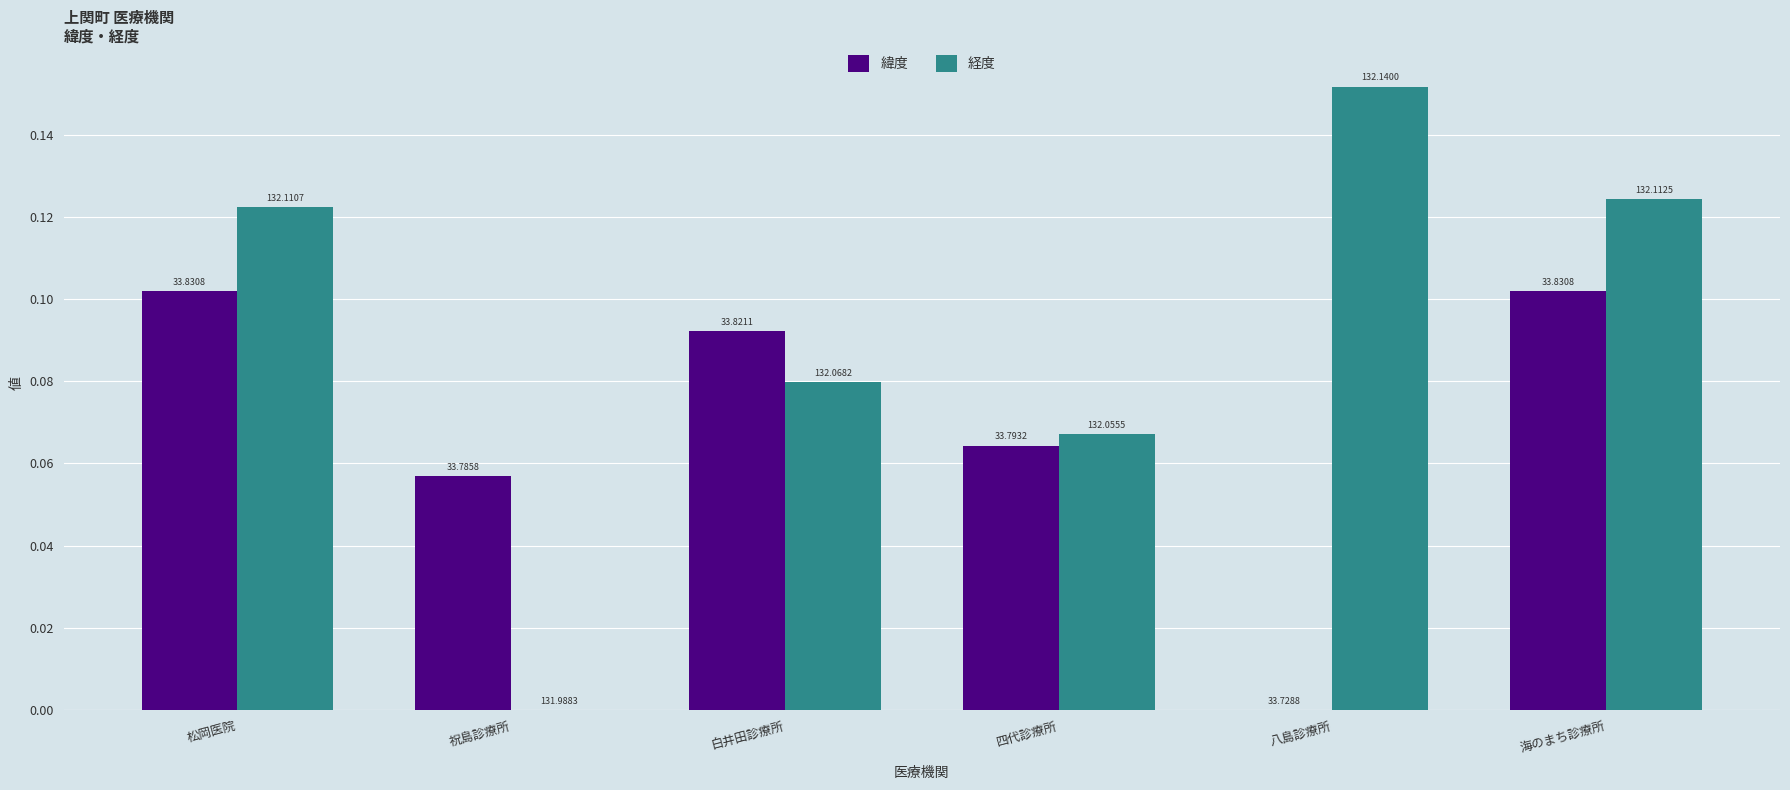

How many groups of bars are there?

6